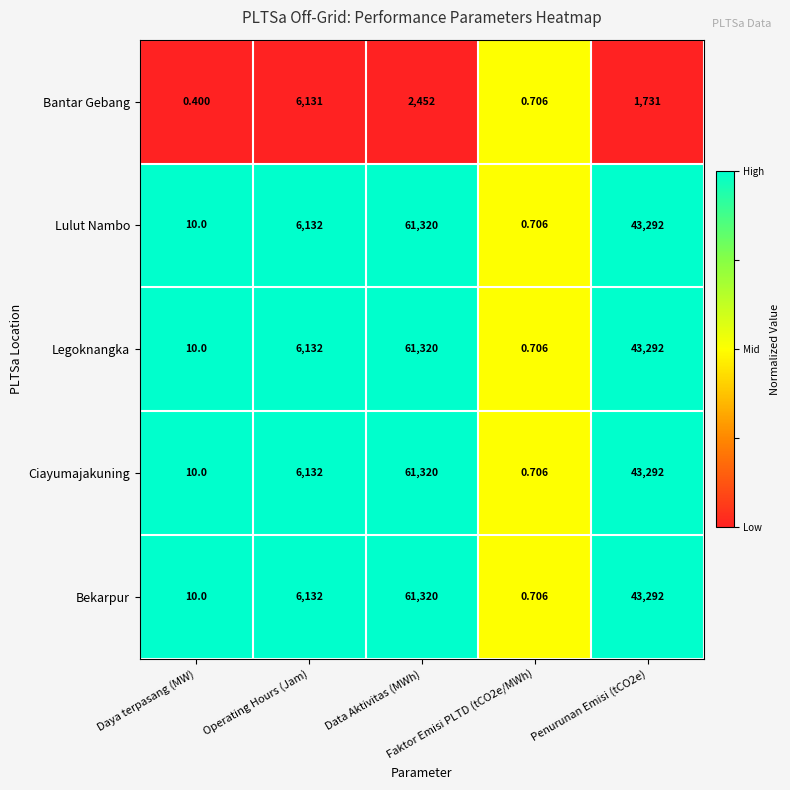

At which category is the sum across all series the highest?

Data Aktivitas (MWh)